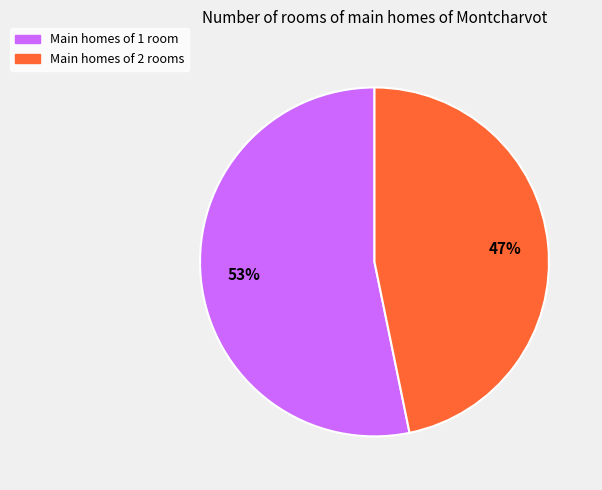

To the nearest percent, what portion does Main homes of 1 room represent?

53%